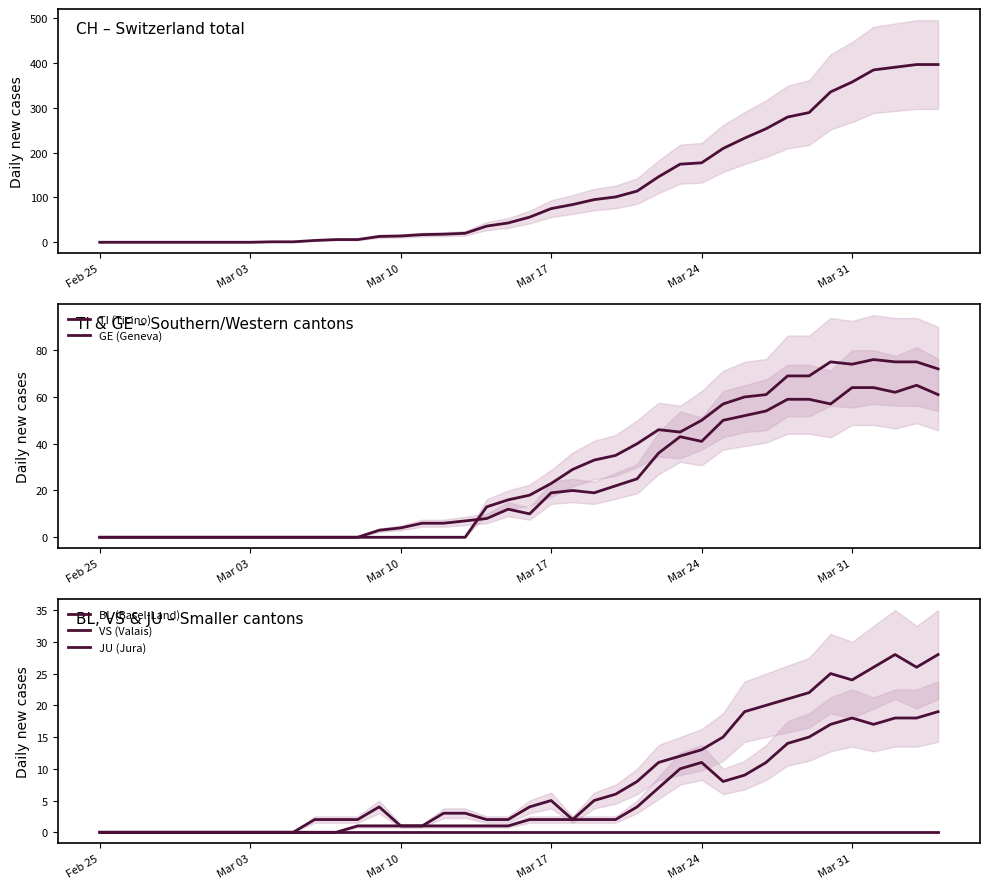

What is the sum of all CH (Switzerland) values?

4721